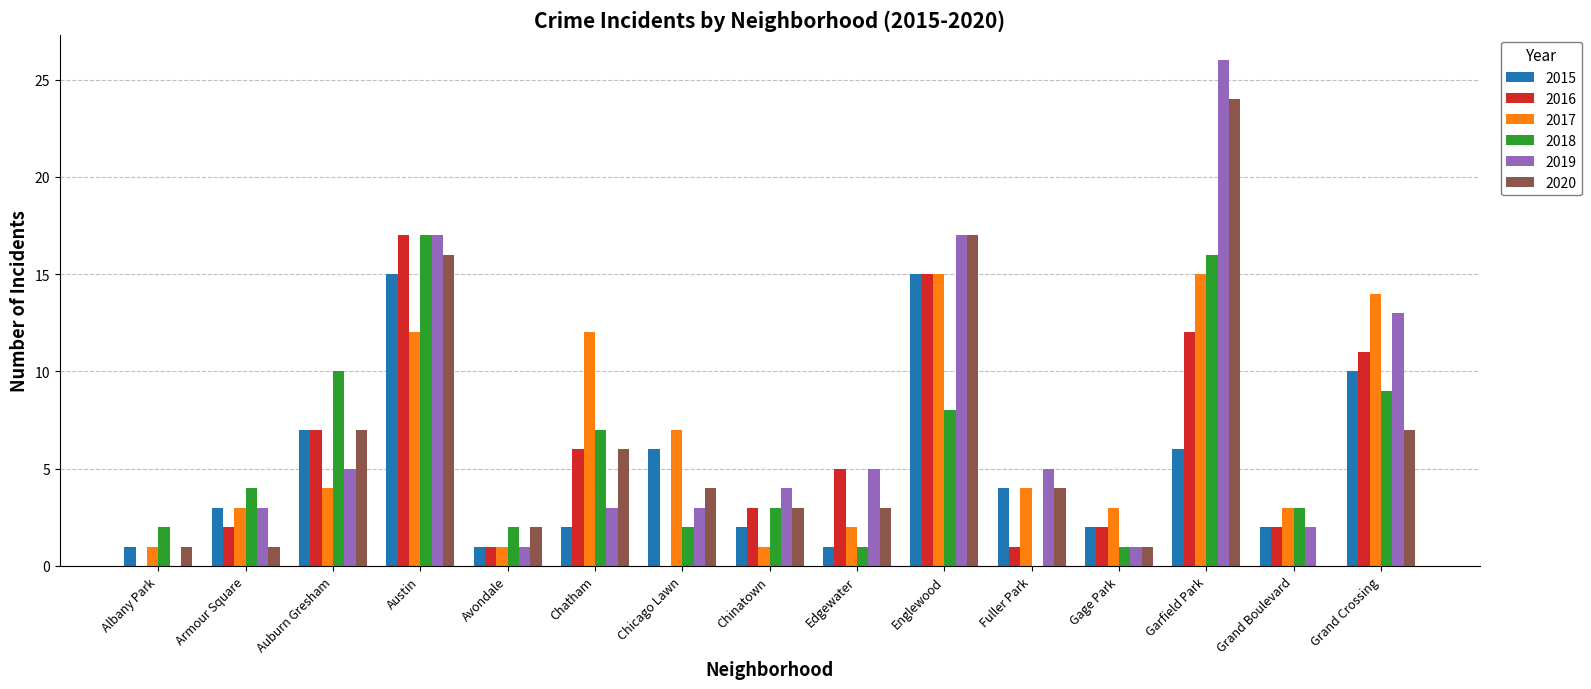

The 2017 series shows 10 at Garfield Park. True or false?

False